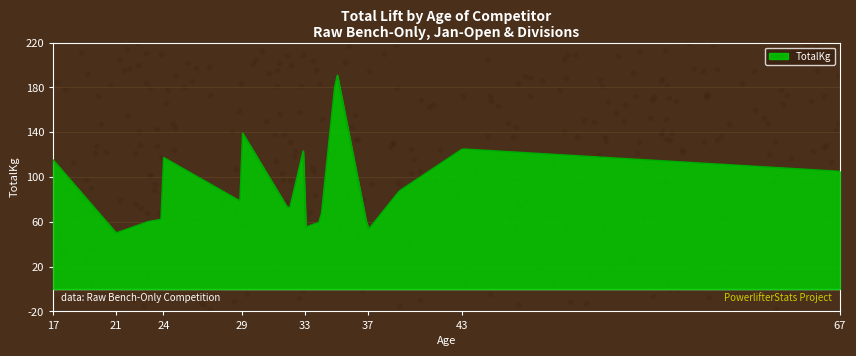

What is the maximum value shown in the chart?

197.5